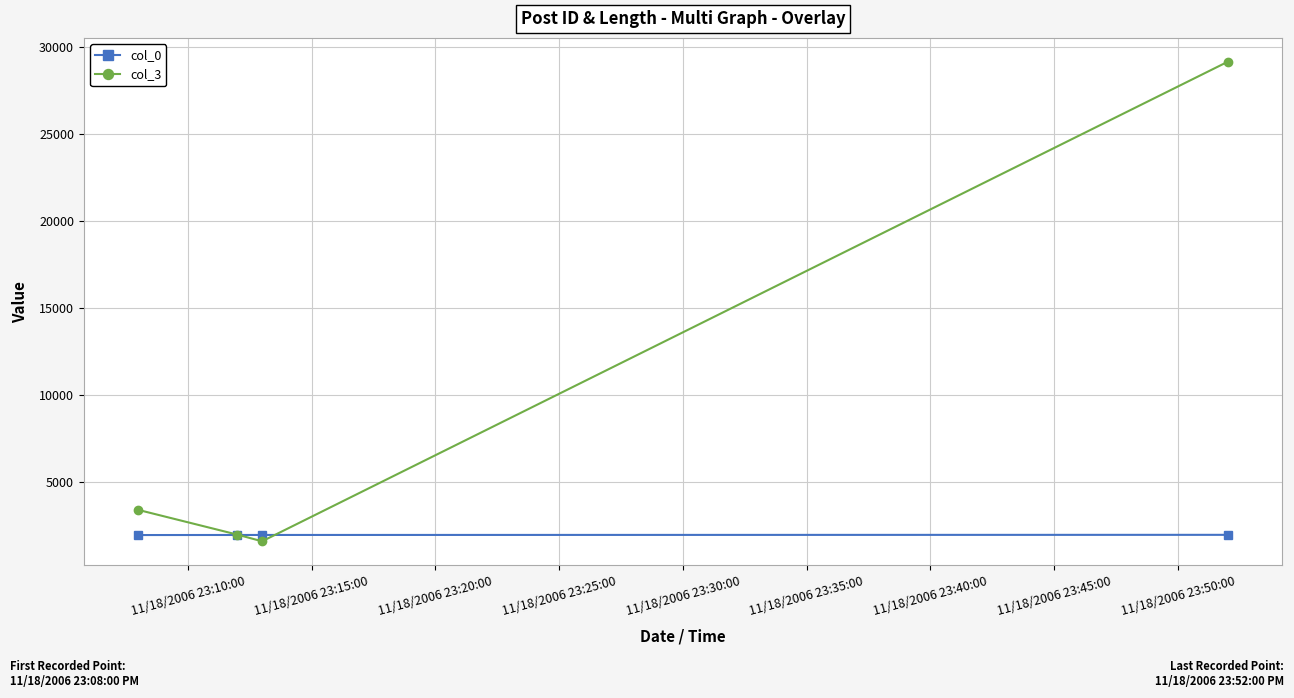

Which series has the largest total across all categories?

col_3